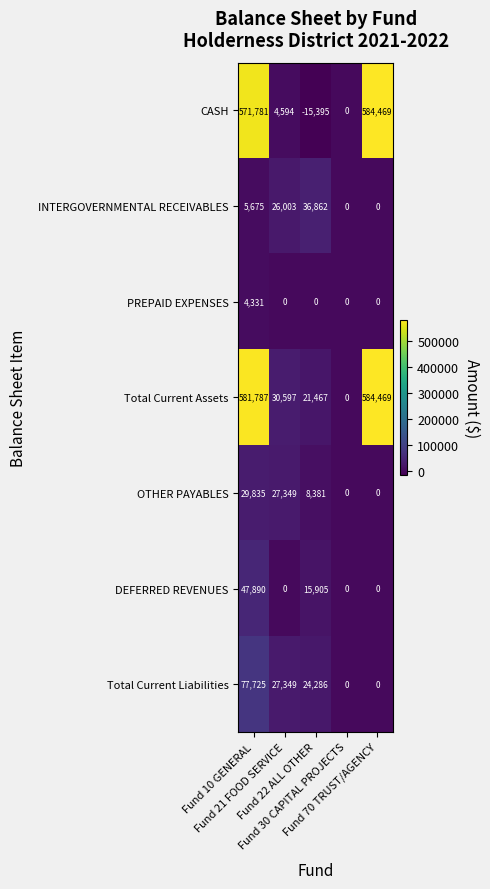

Which series has the widest spread of values?

CASH